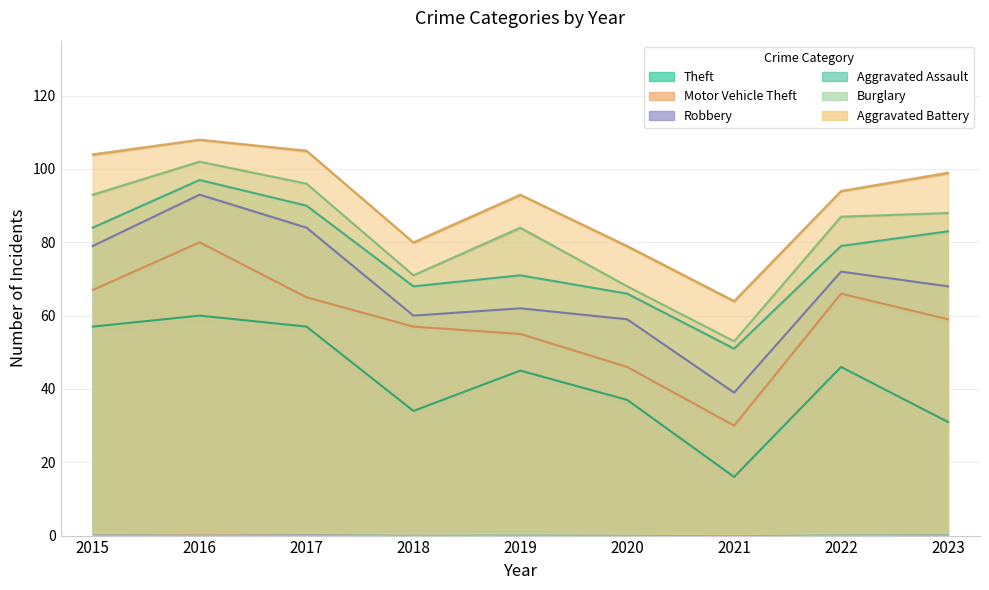

Is the value of Aggravated Battery at 2021 greater than the value of Robbery at 2020?

No